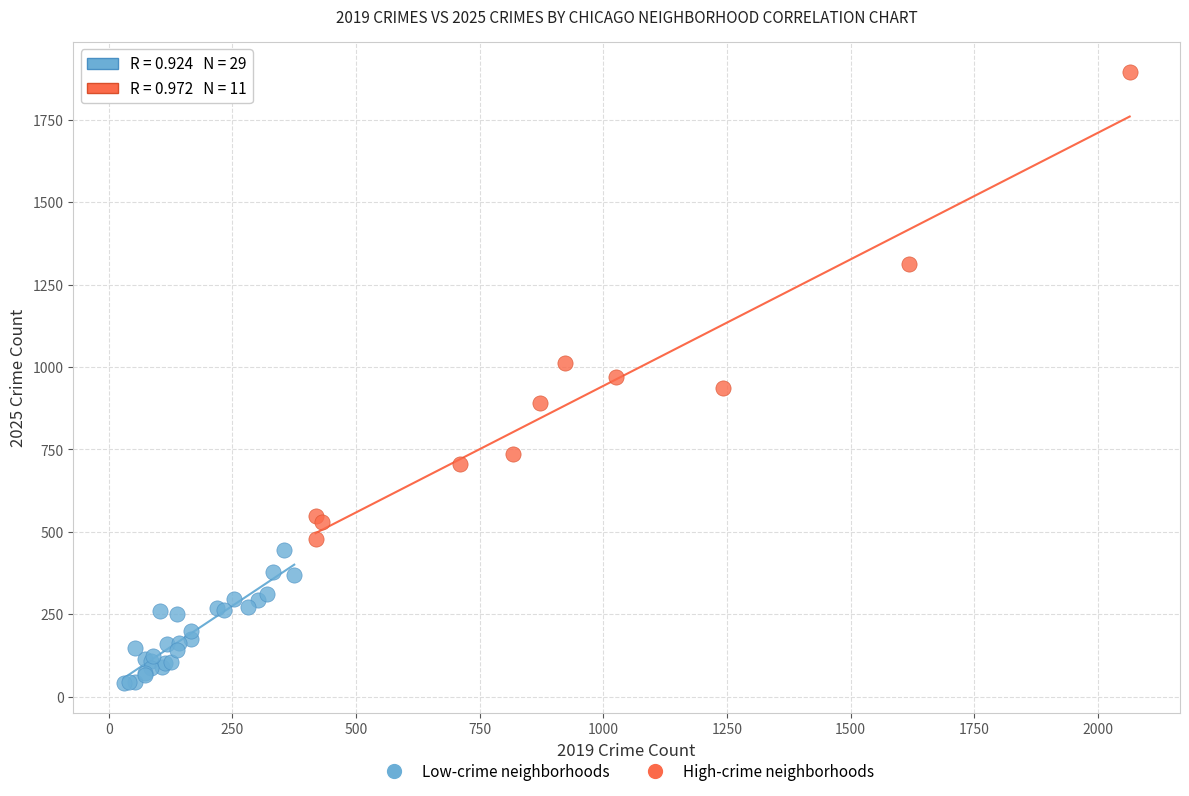

What are all the series names shown in the legend?

Low-crime neighborhoods, High-crime neighborhoods